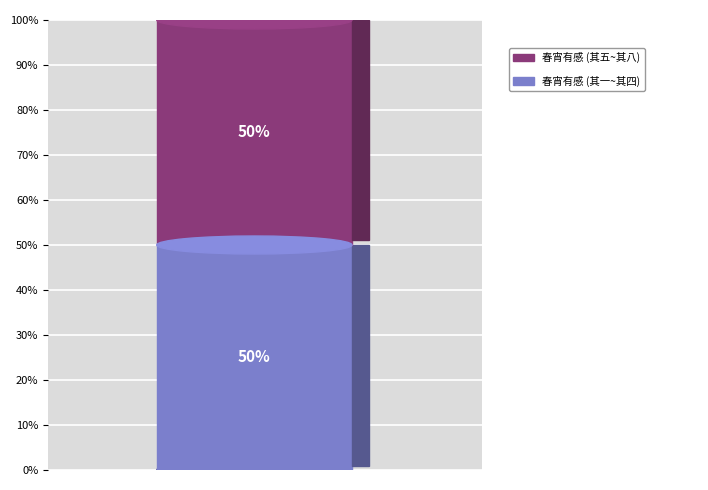

Is there any slice that represents more than half of the pie?

No